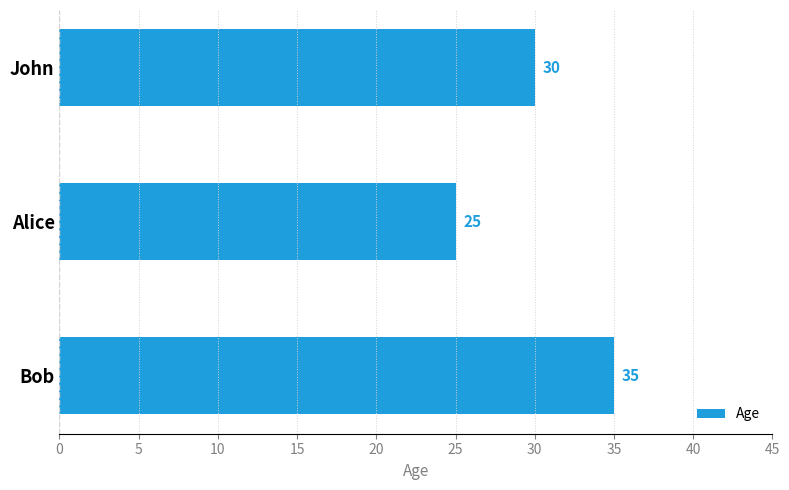

At which category does the chart reach its minimum across all series?

Alice